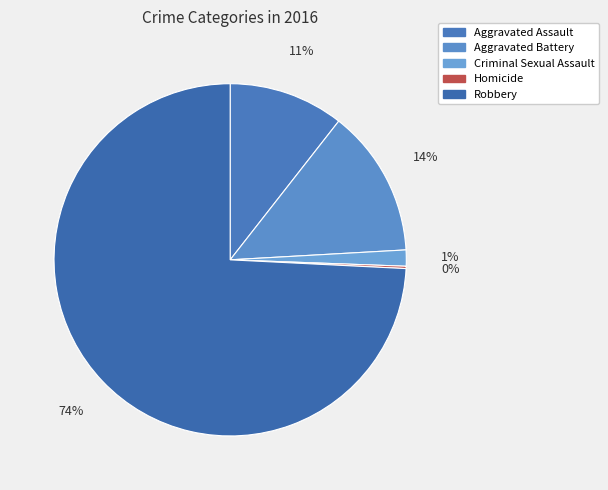

Which category has the smallest portion of the pie?

Homicide